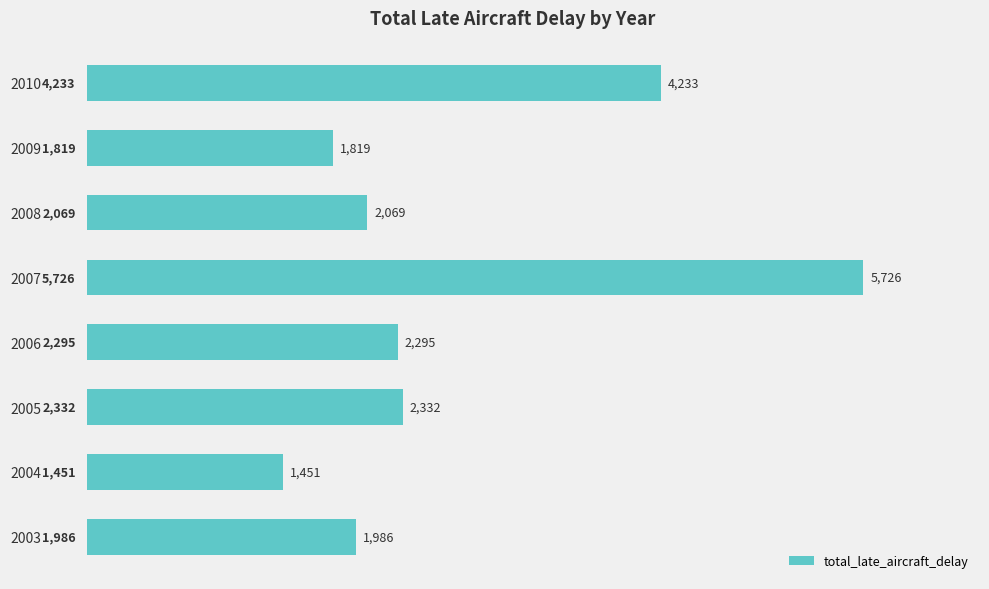

What value does the data have at 2009?

1819